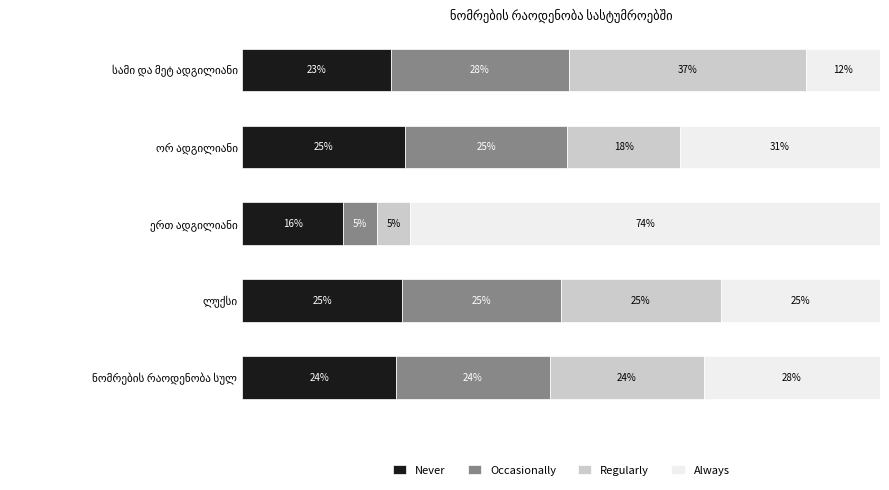

What is the value of the Never bar at the 1st from the left?

24.1